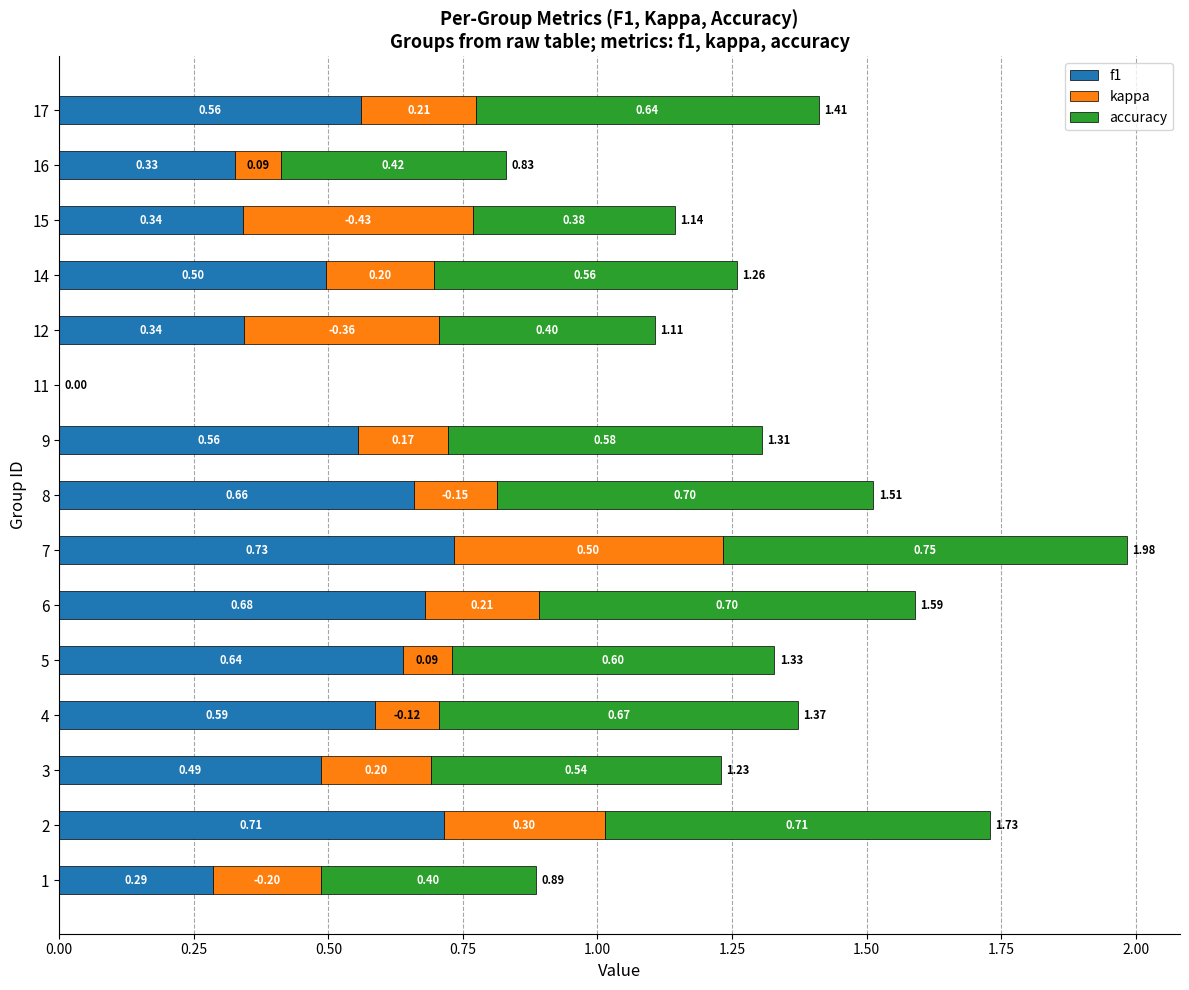

What is the total value across all series at 2?

1.7